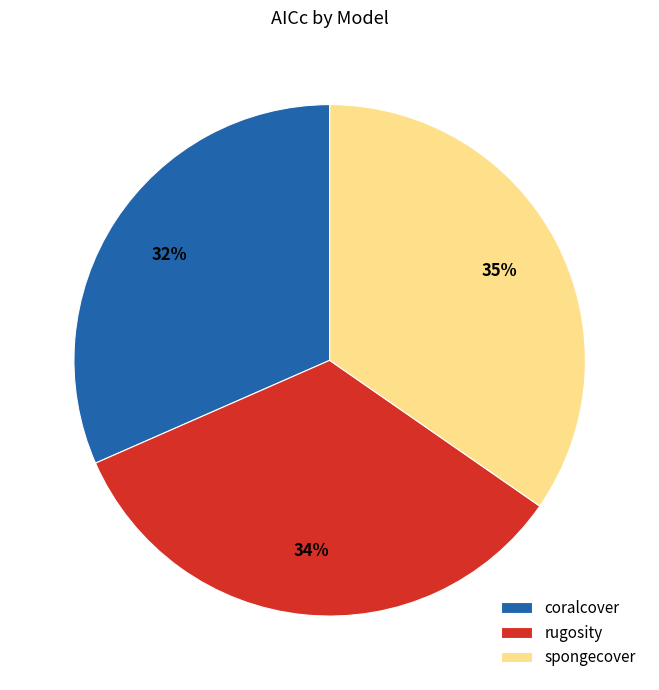

To the nearest percent, what is the difference between the largest and smallest slice percentages?

3%